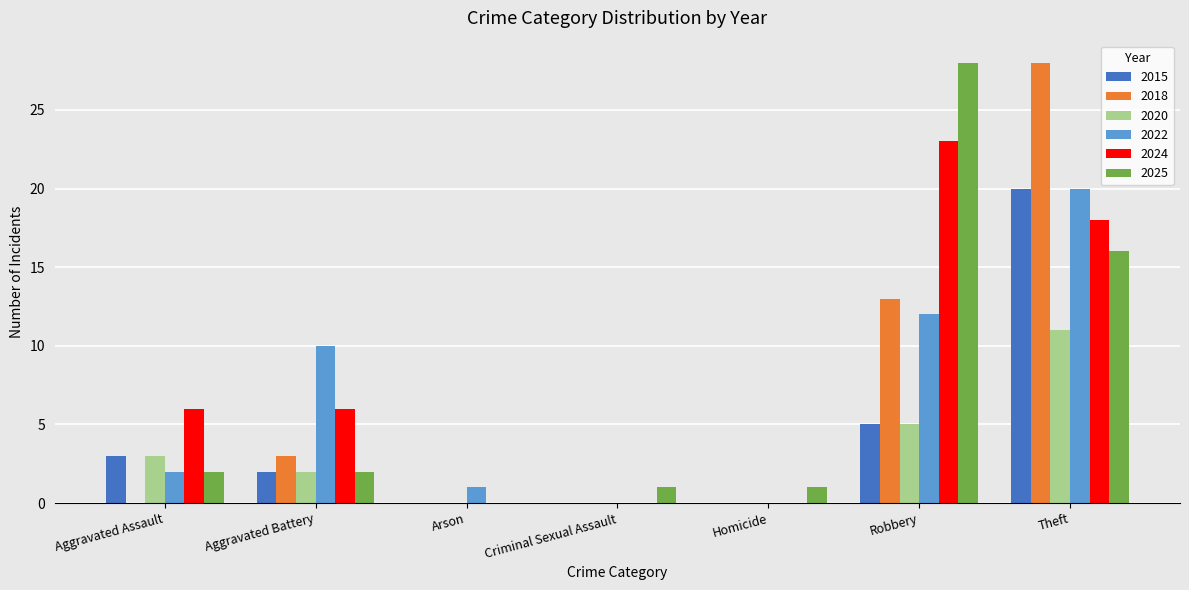

What is the sum of all 2022 values?

45